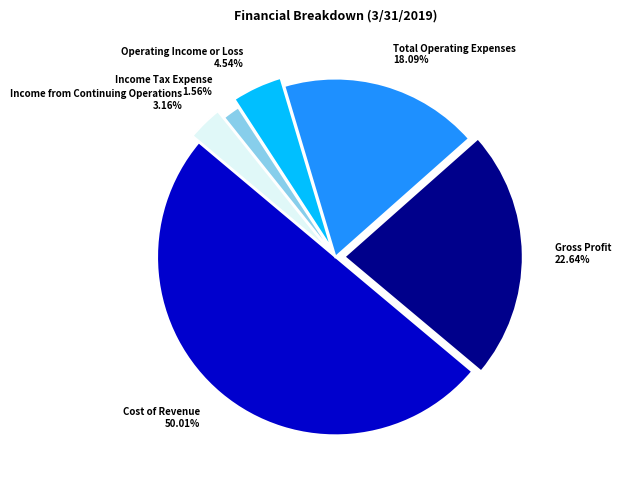

To the nearest percent, what is the difference between the Cost of Revenue and Income from Continuing Operations slice percentages?

47%